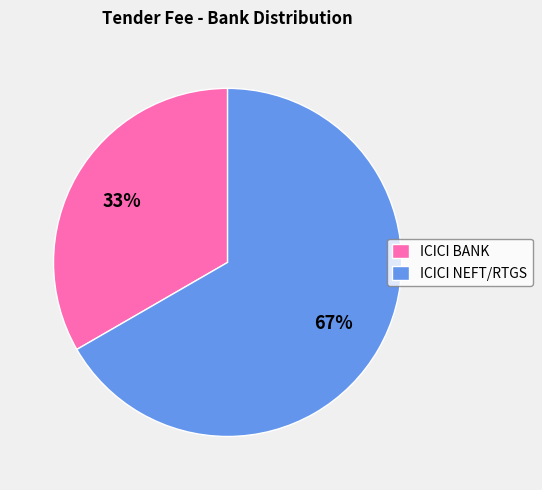

Is it true that ICICI BANK is 20% of the pie?

False